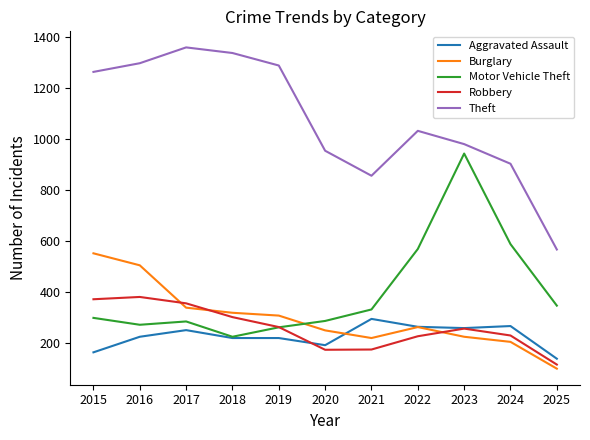

Where does the Theft series first go above 1032?

2015